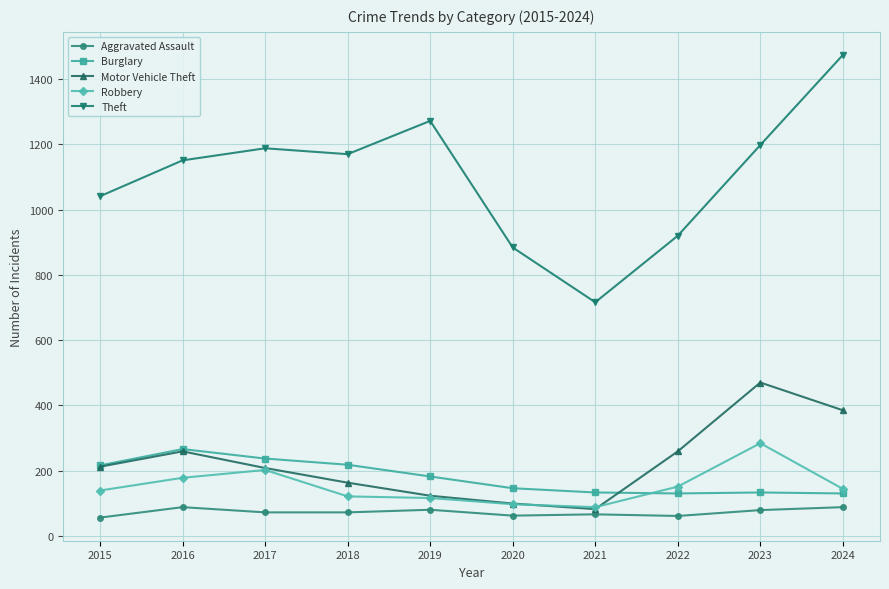

What is the maximum value for Motor Vehicle Theft?

470